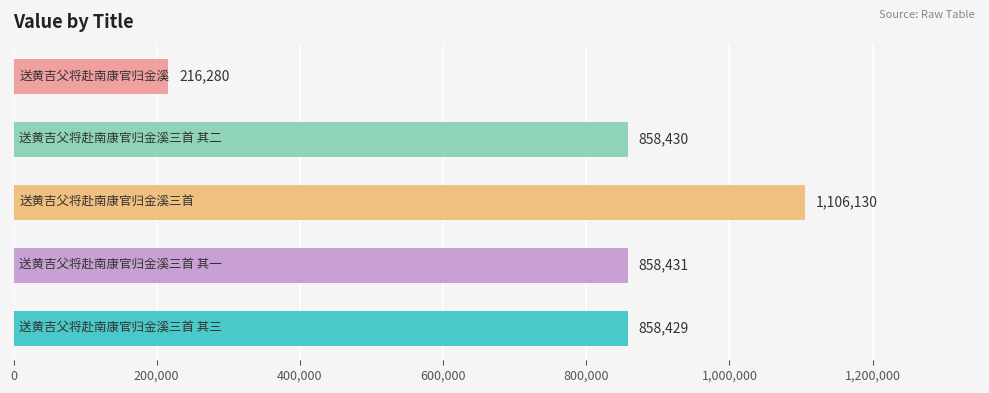

What is the greatest value displayed?

1106130